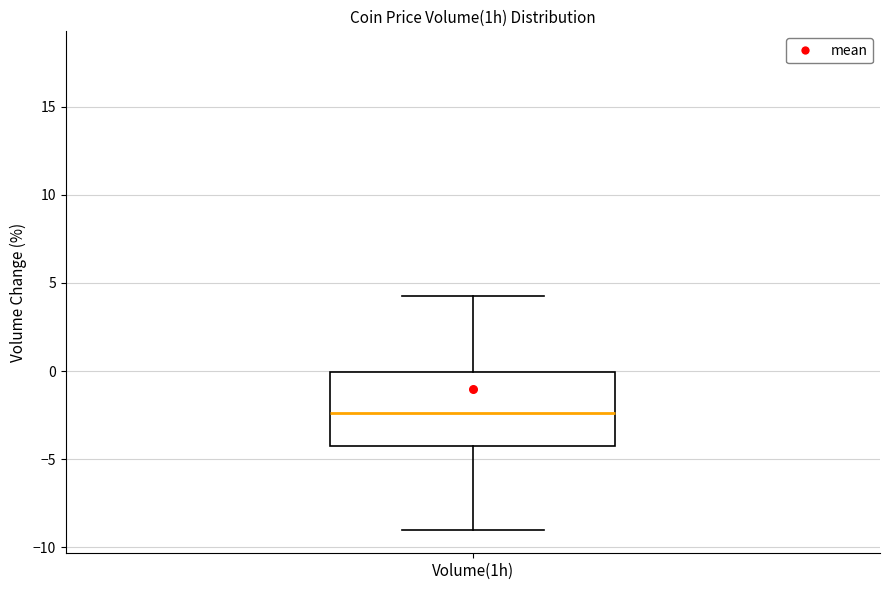

Where does the lower whisker of the box for Volume(1h) end on the y-axis? The values are not printed on the chart, so give them approximately, as read against the axis.

-9.0